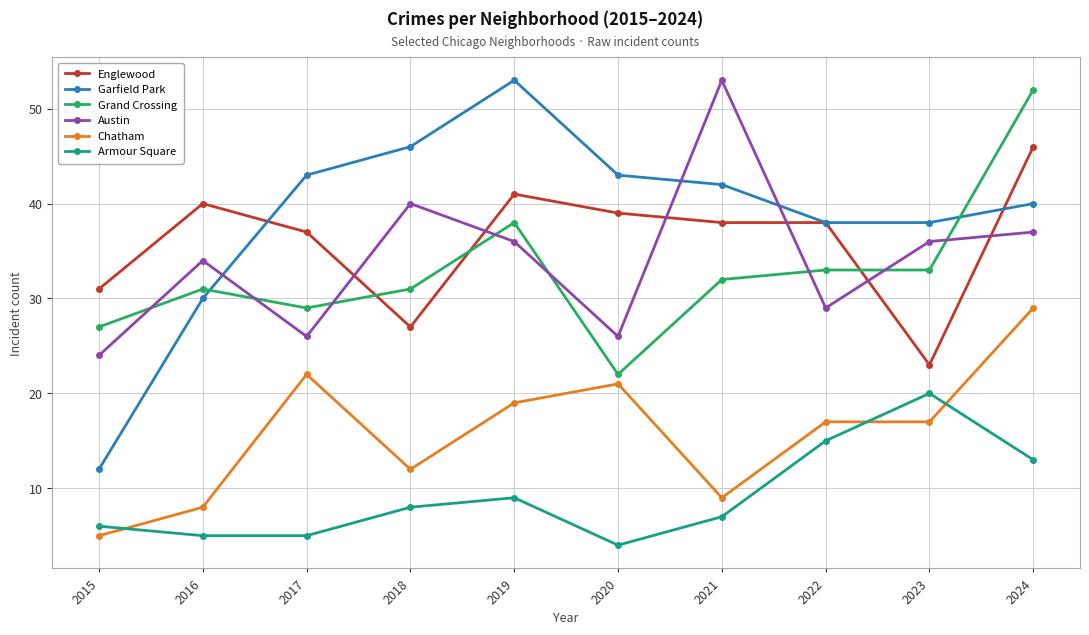

What is the highest value of the Armour Square series?

20